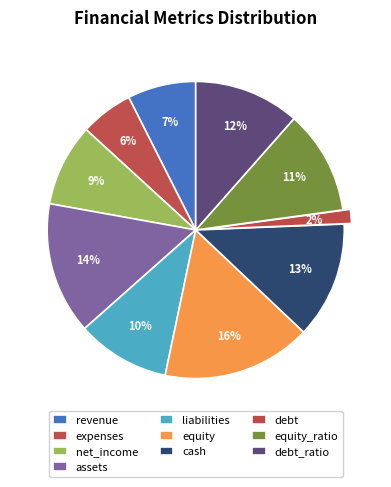

Rank the categories by value from highest to lowest.

equity, assets, cash, debt_ratio, equity_ratio, liabilities, net_income, revenue, expenses, debt